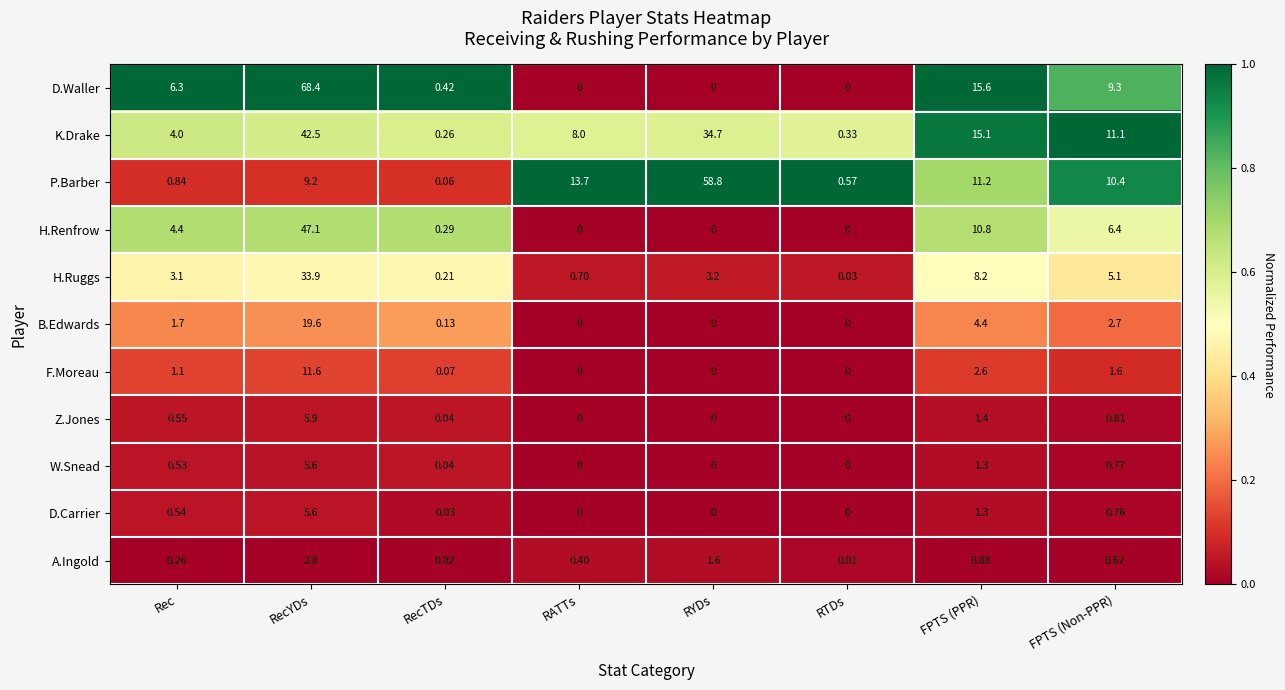

At which label does H.Renfrow first exceed 4?

Rec